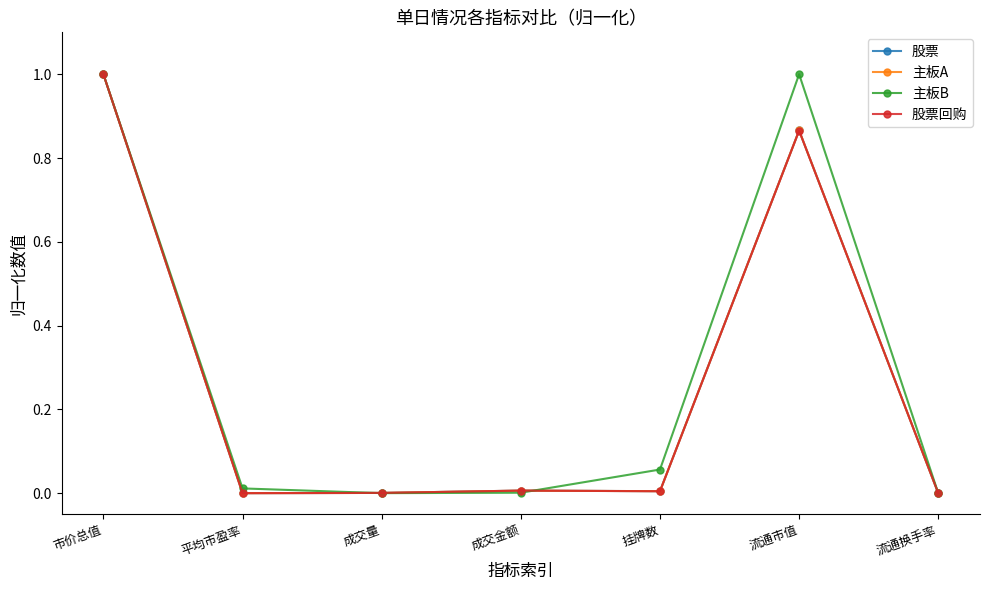

True or false: 股票回购 has more than 0 points higher than both neighbors.

True